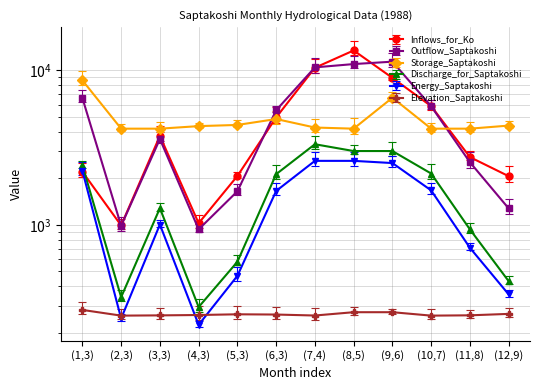

What is the difference between the maximum and minimum values in the Elevation_Saptakoshi series?

23.0